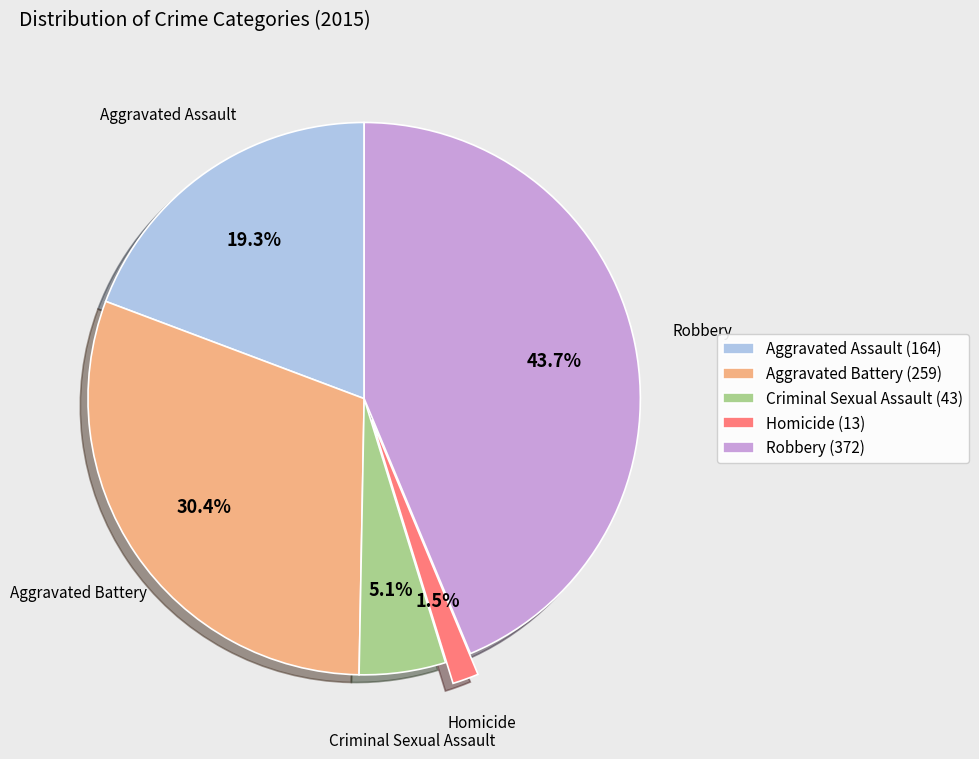

To the nearest percent, what portion does Criminal Sexual Assault represent?

5%